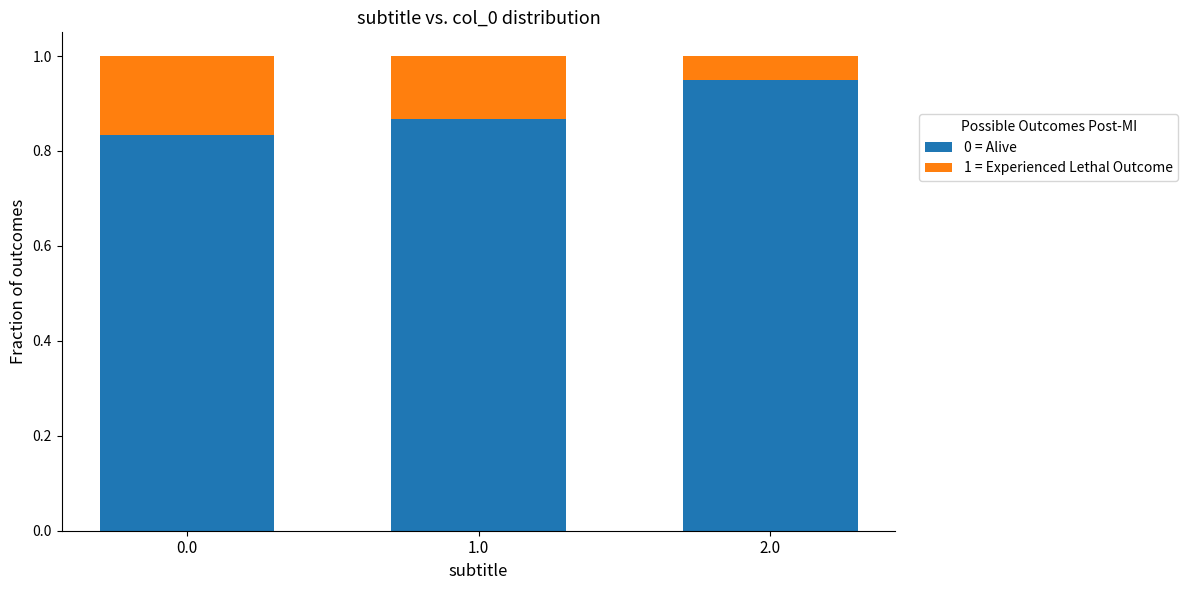

Count the 0 = Alive values in the range 0 to 1.

3